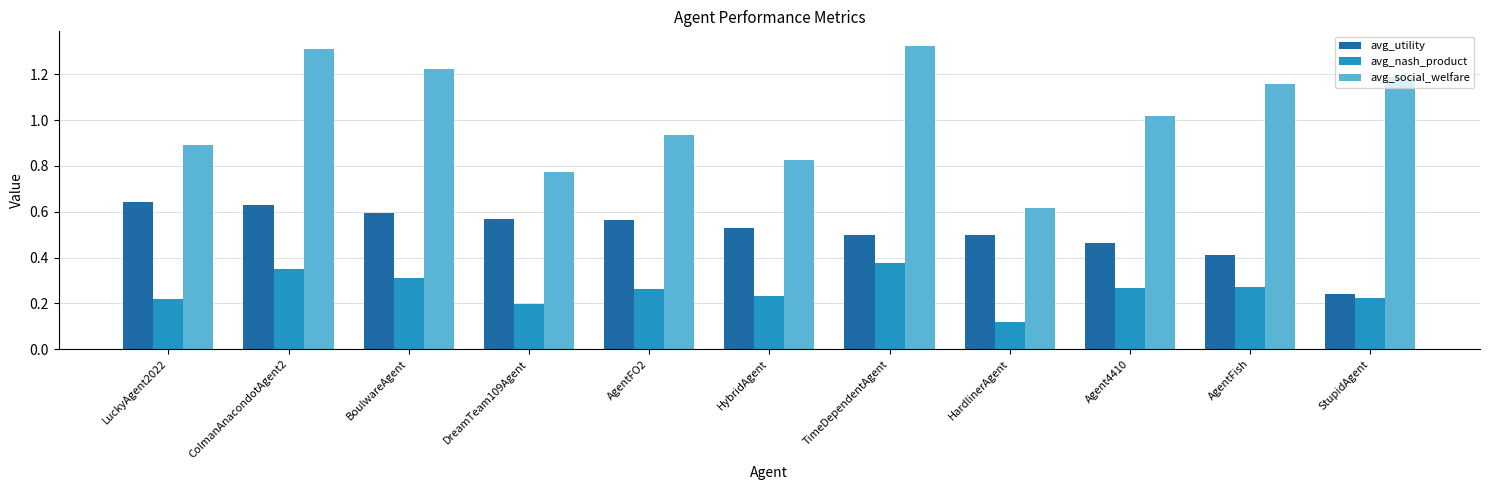

Is it true that avg_utility equals 0.8 at TimeDependentAgent?

False